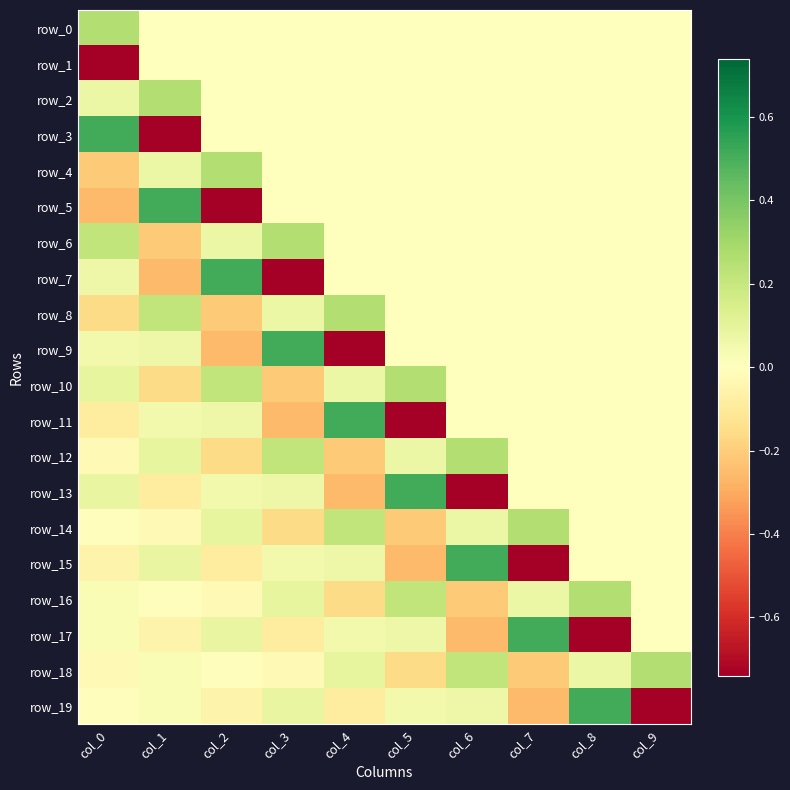

How many values in row_3 are above zero?

1